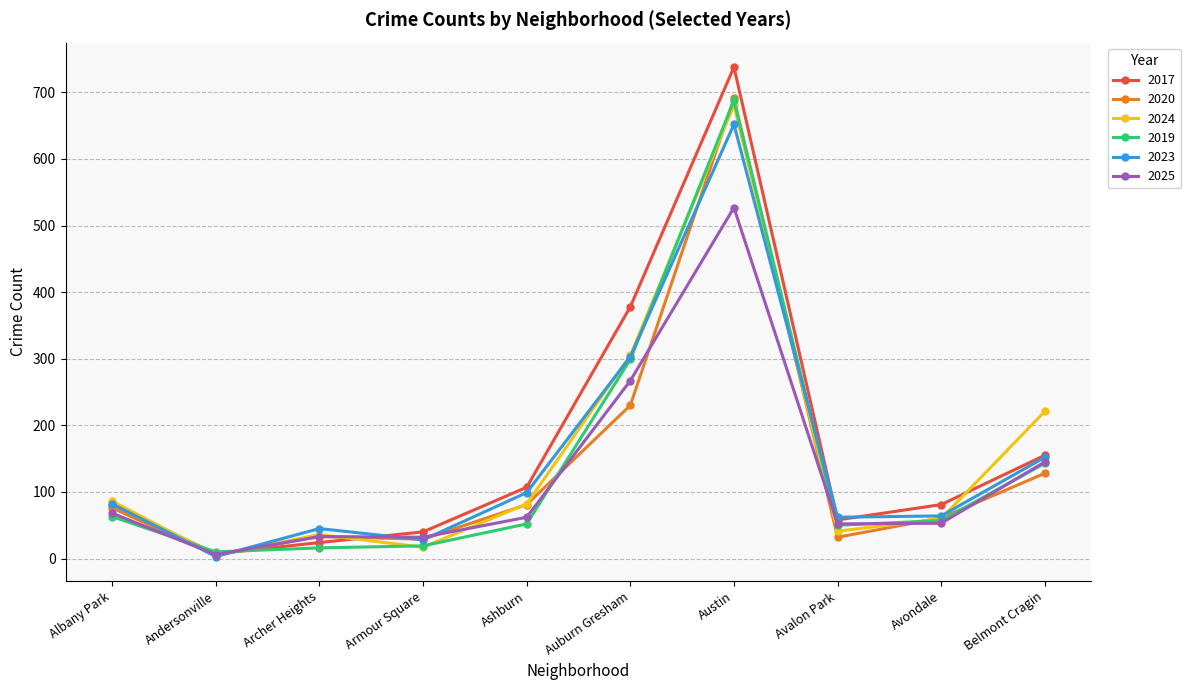

Where is the first local minimum for 2025?

Andersonville